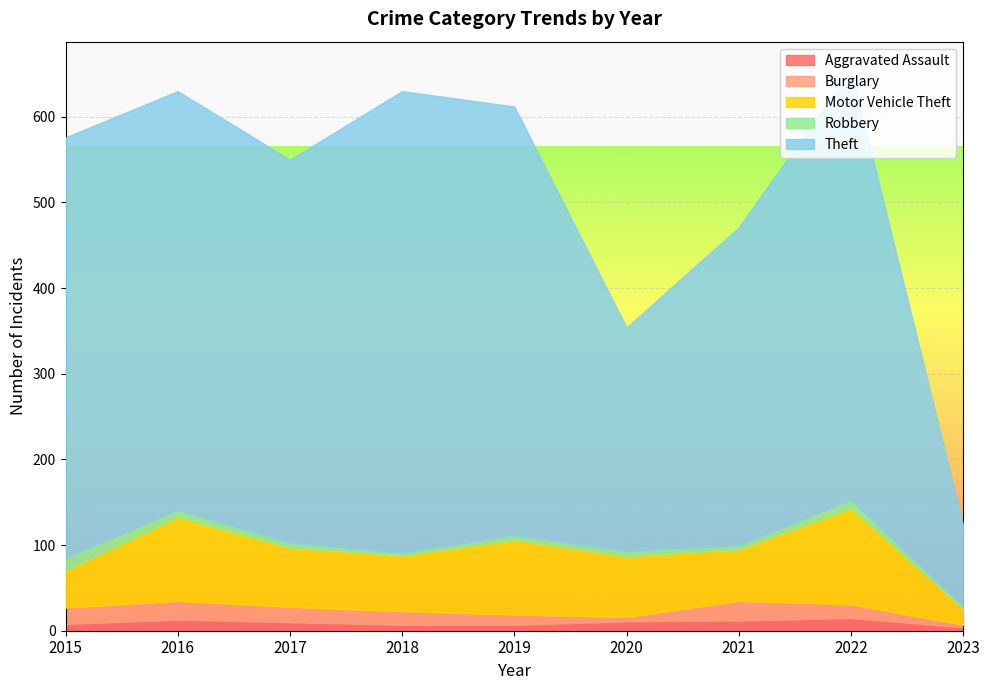

True or false: Robbery and Motor Vehicle Theft intersect in this chart.

False